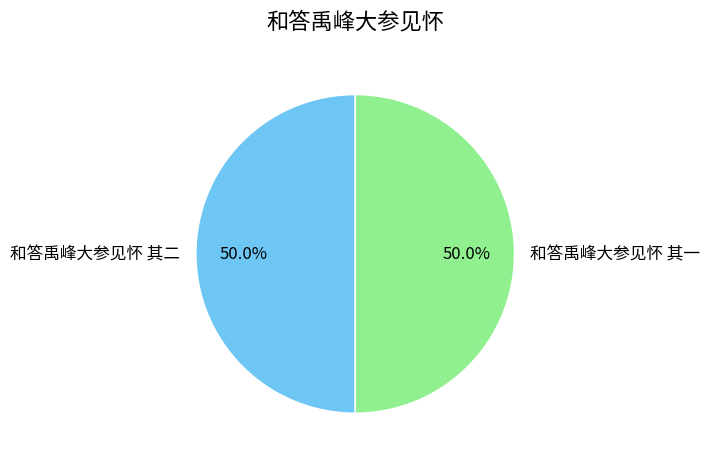

Count the number of slices in the pie.

2